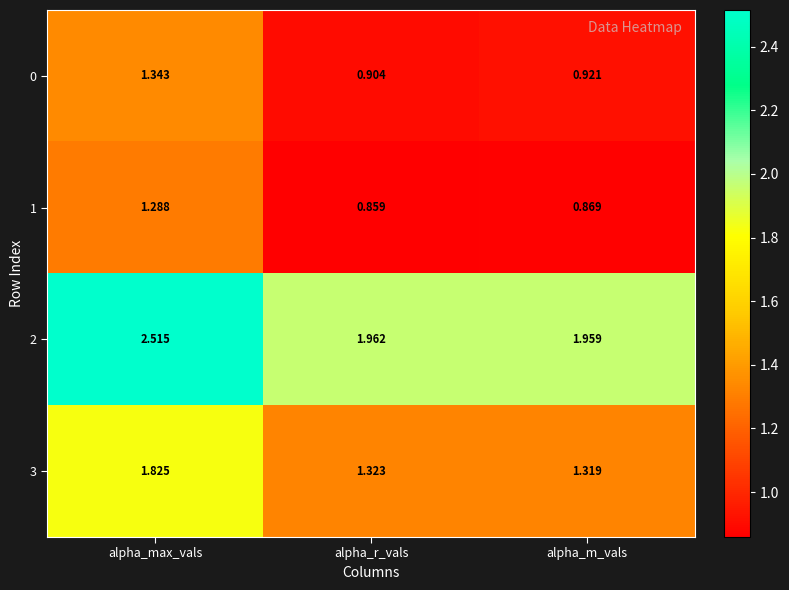

At which category is the sum across all series the highest?

alpha_max_vals